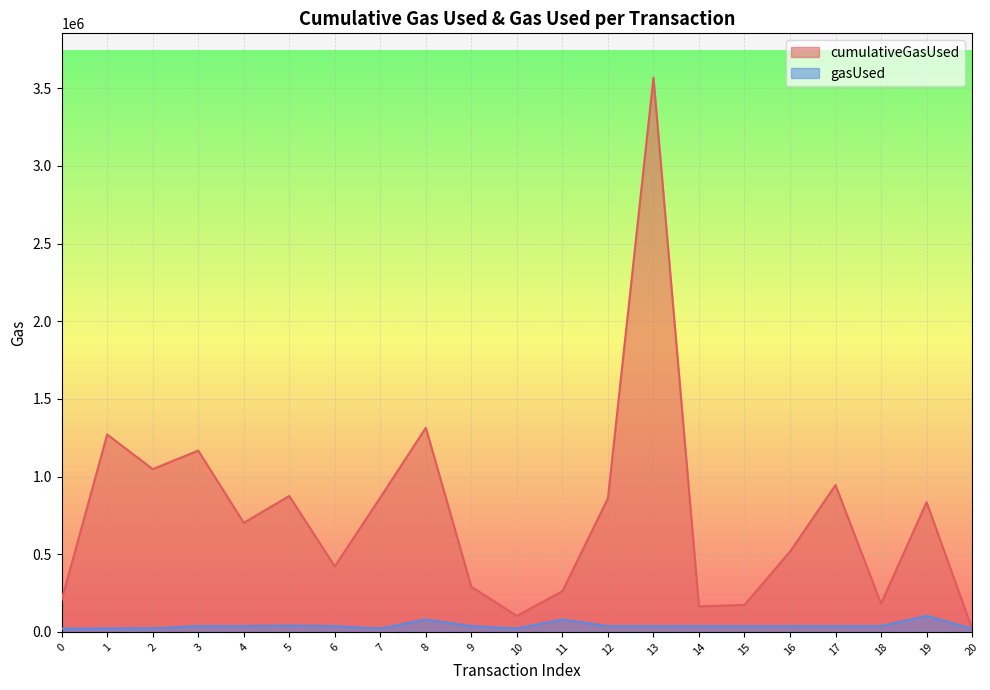

Between 5 and 7, which series saw the biggest shift?

gasUsed